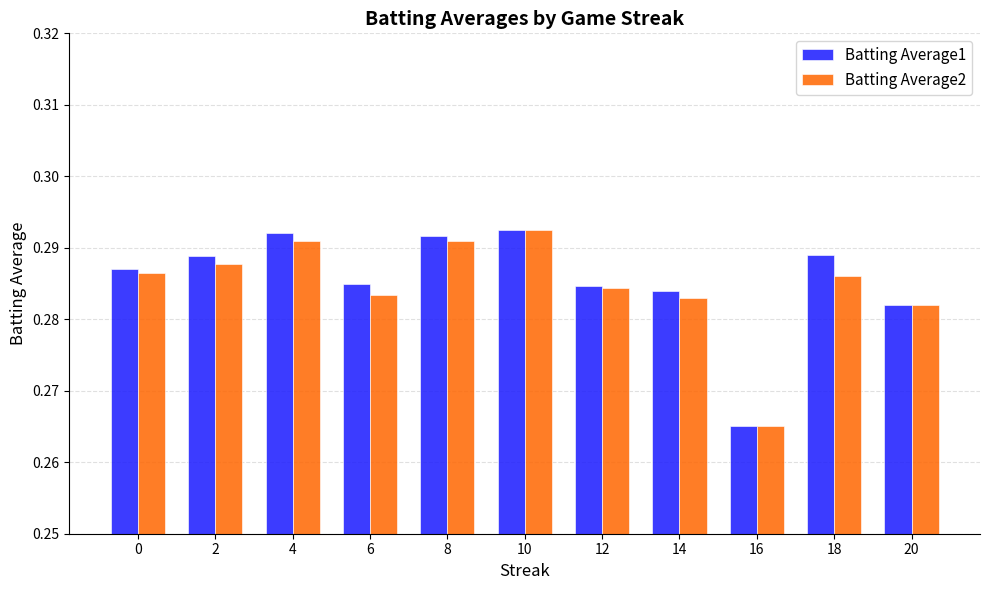

How many bars are there in total?

22